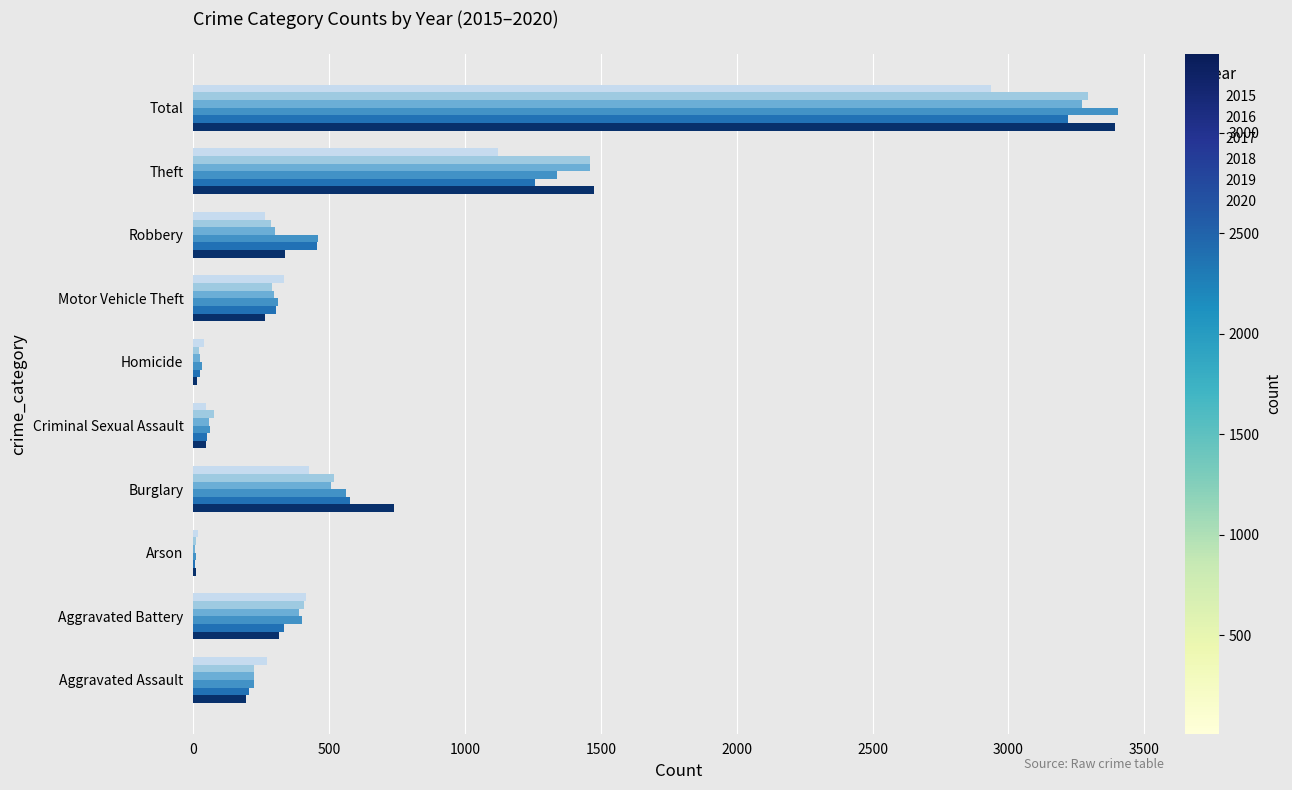

At which label is 2017 closest to 1706?

Theft